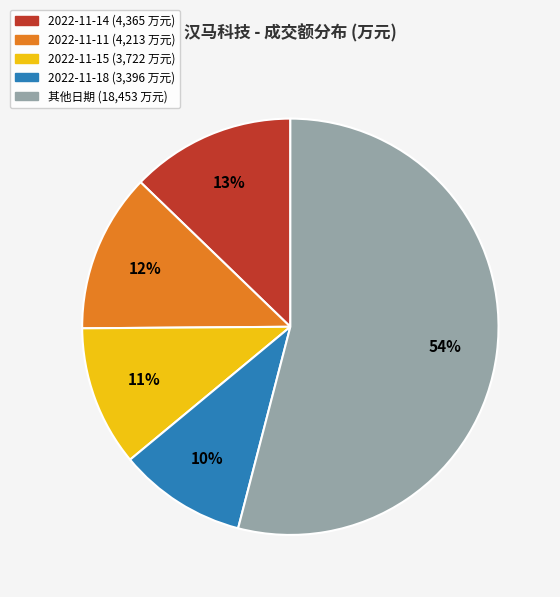

To the nearest percent, what is the average slice percentage?

20%